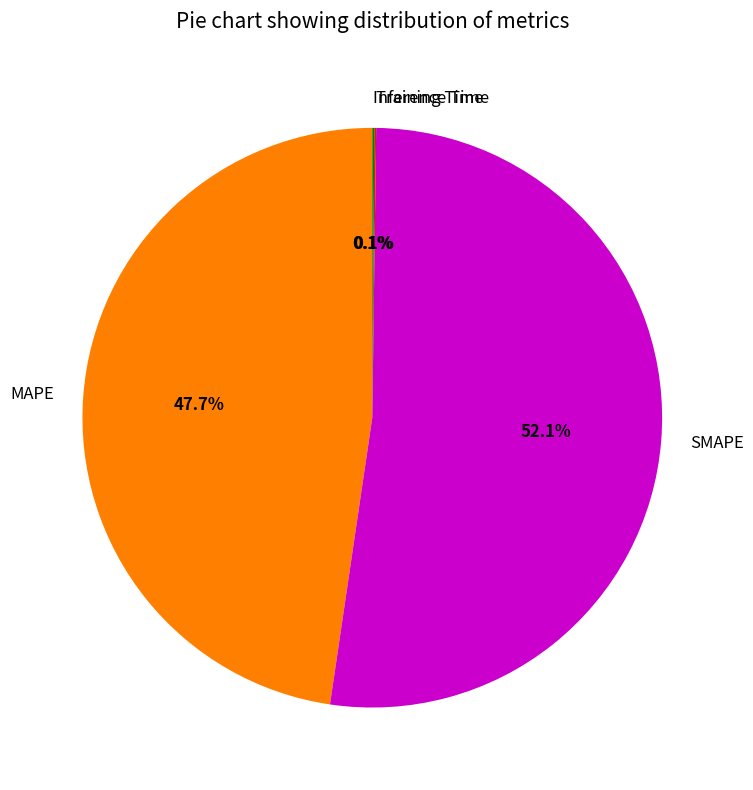

Is there any slice that represents more than half of the pie?

Yes